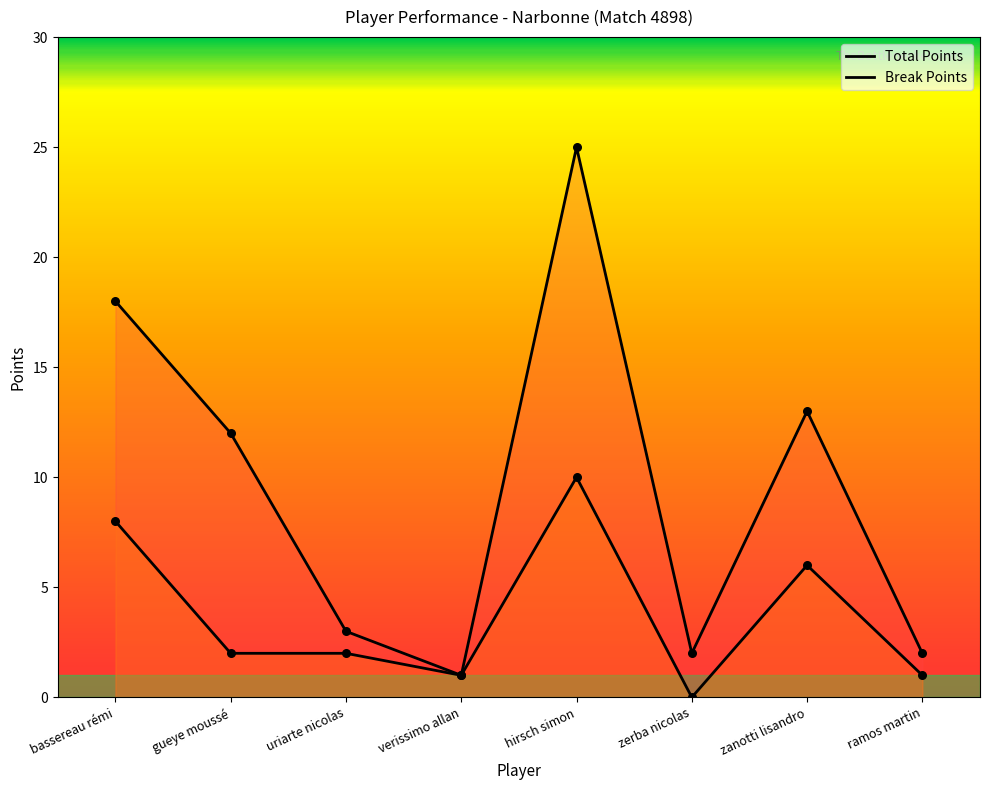

Which series has the widest spread of Y values?

Total Points